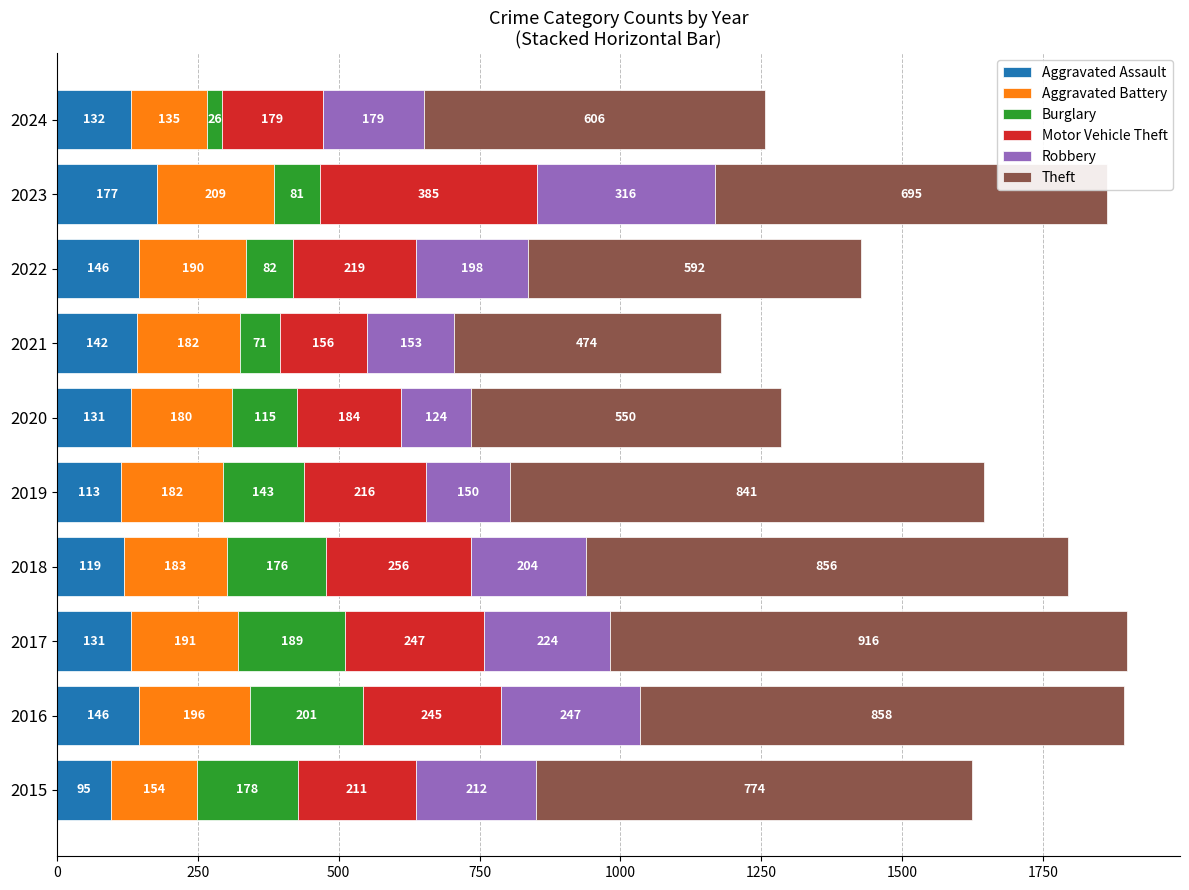

Which category has the highest value in the Aggravated Assault series?

2023